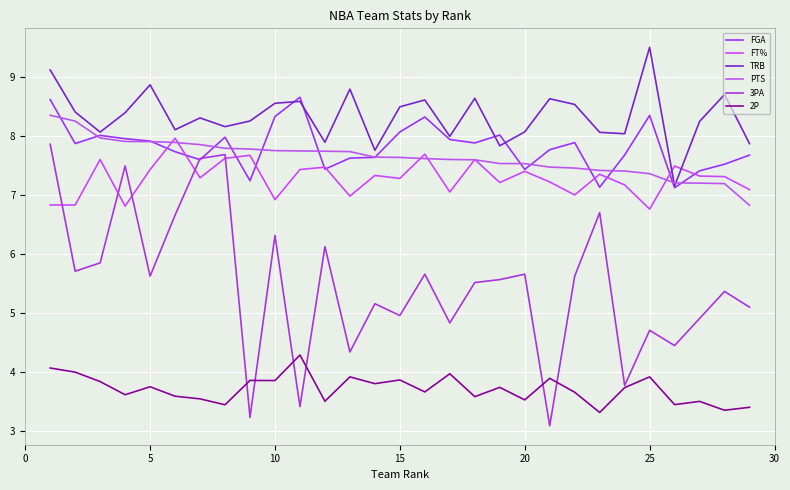

How many distinct data groups are displayed?

6